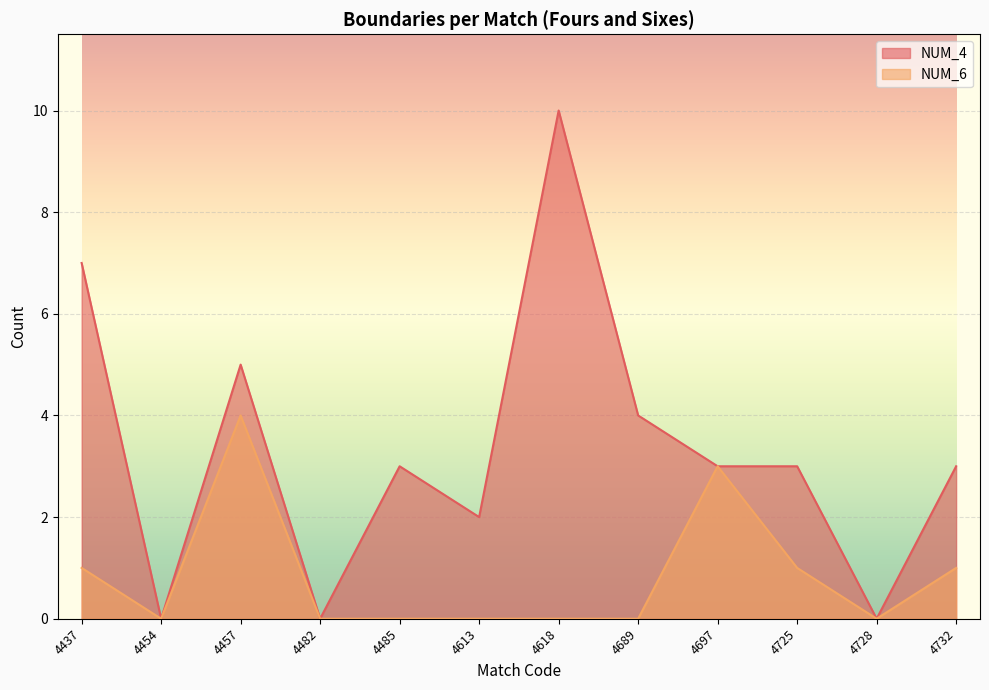

What are all the series names shown in the legend?

NUM_4, NUM_6